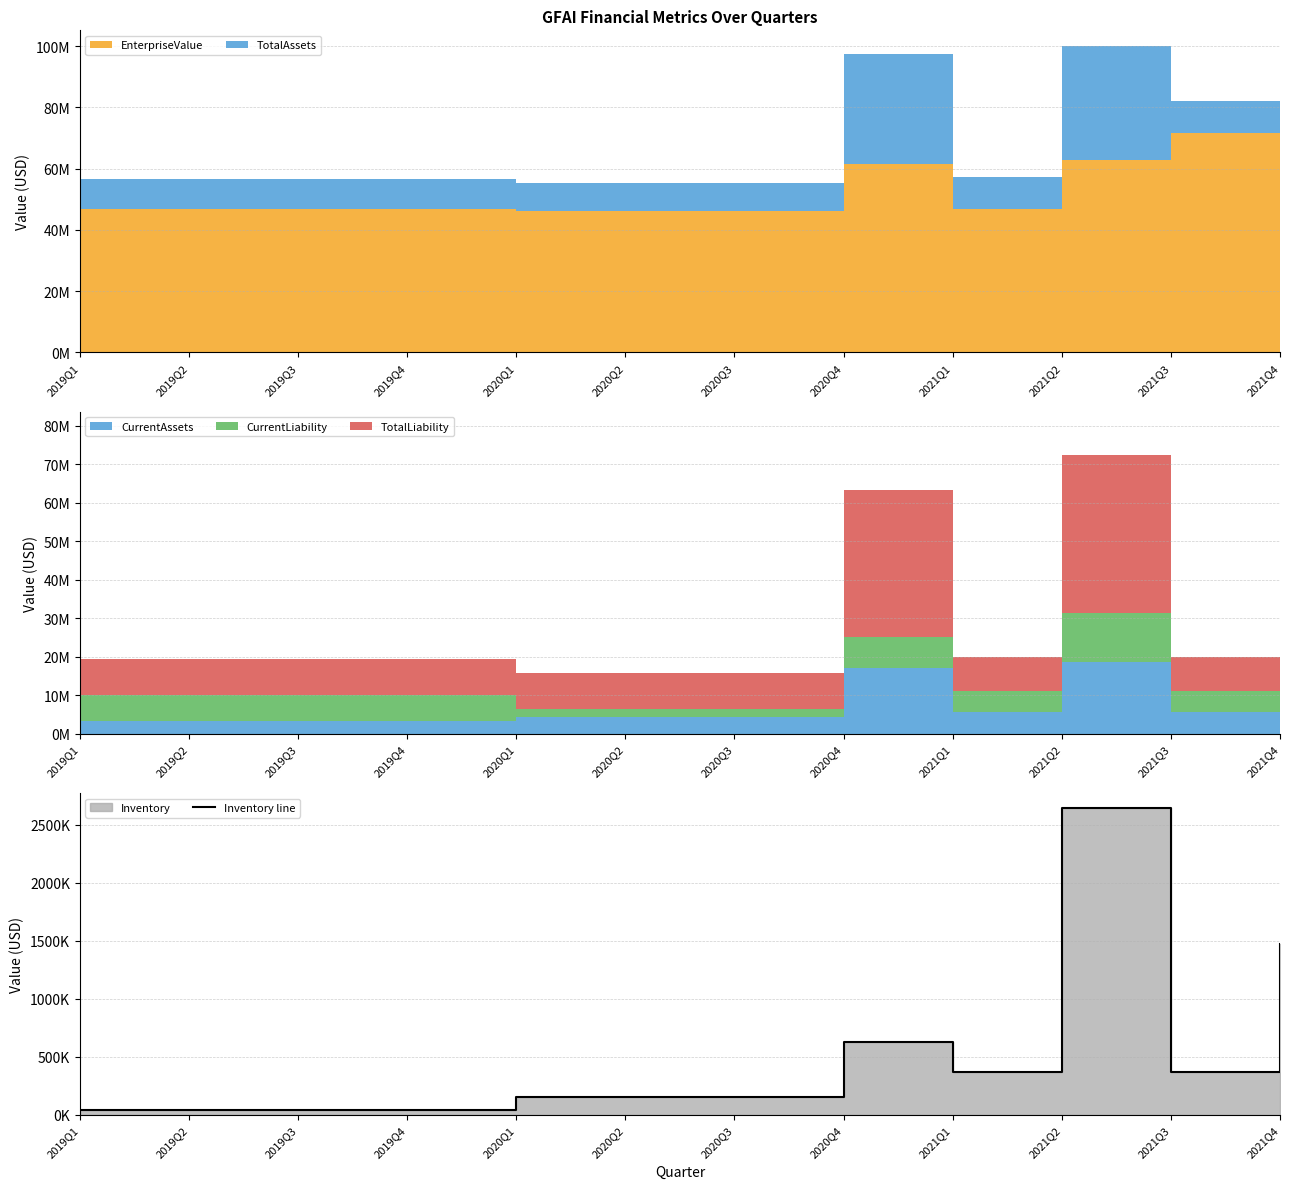

The value at 2019Q2 is 39512.2. True or false?

True